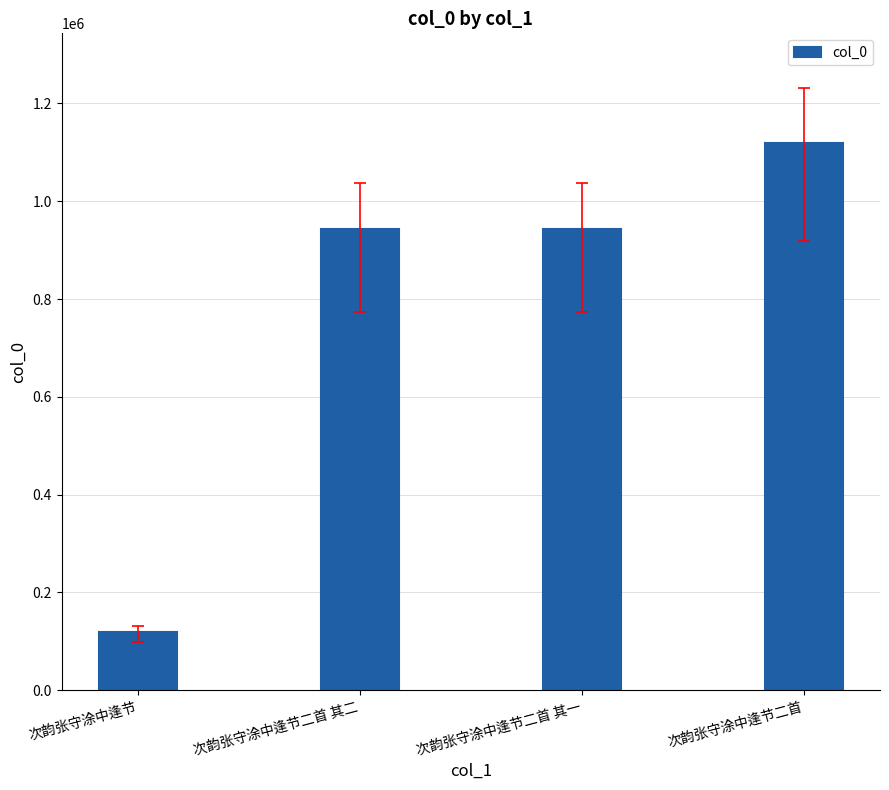

The chart shows a value of 206267 at 次韵张守涂中逢节. True or false?

False